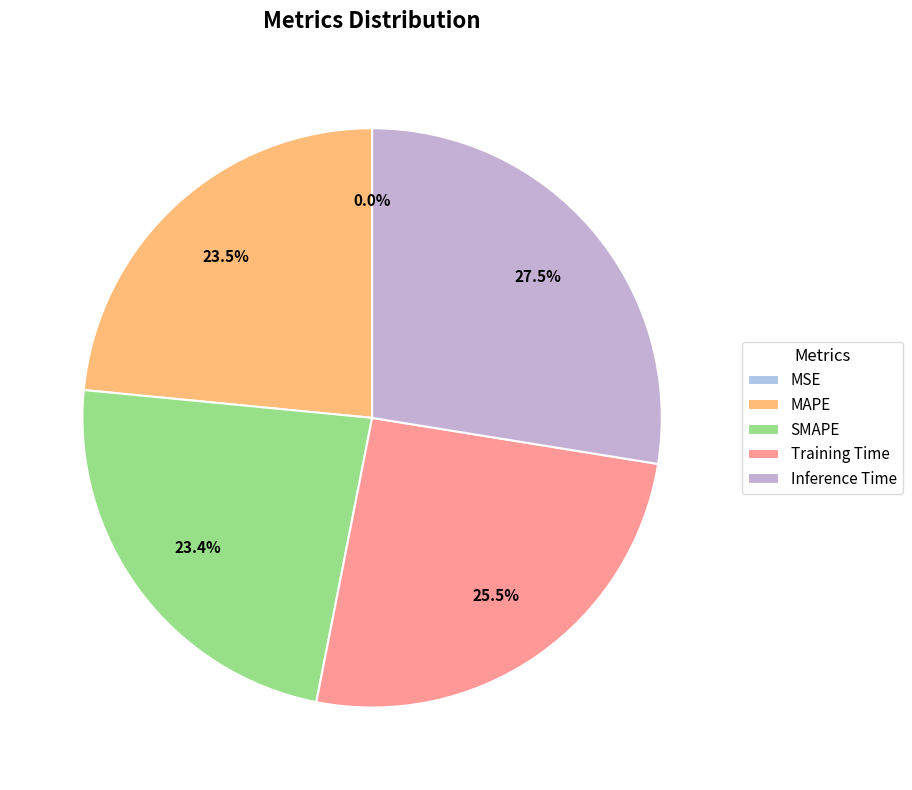

Which slice is the largest?

Inference Time